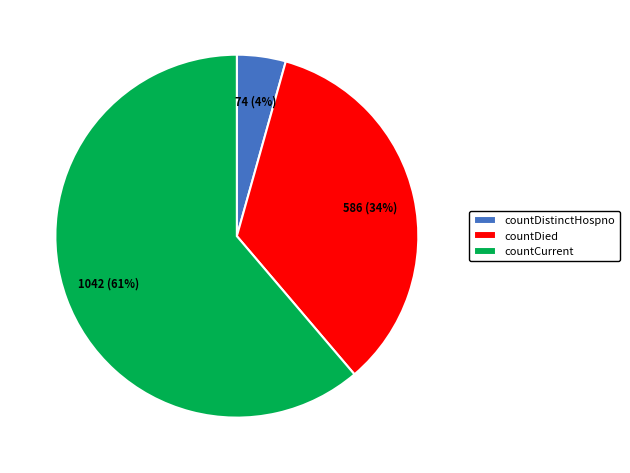

How many slices are in this pie chart?

3